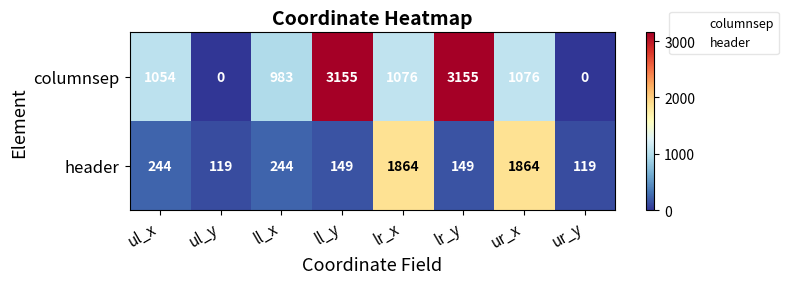

List the series in order of their overall mean, highest first.

columnsep, header